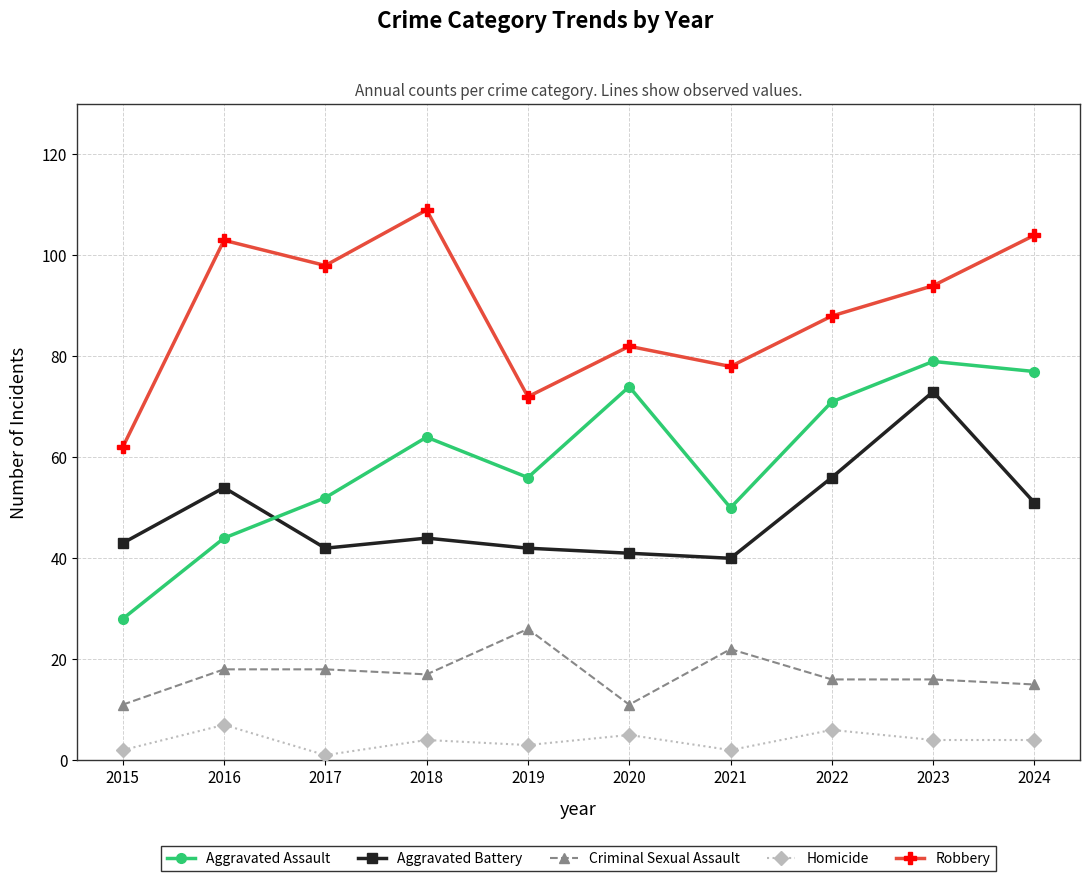

What is the difference between the maximum and second lowest values in the Aggravated Assault series?

35